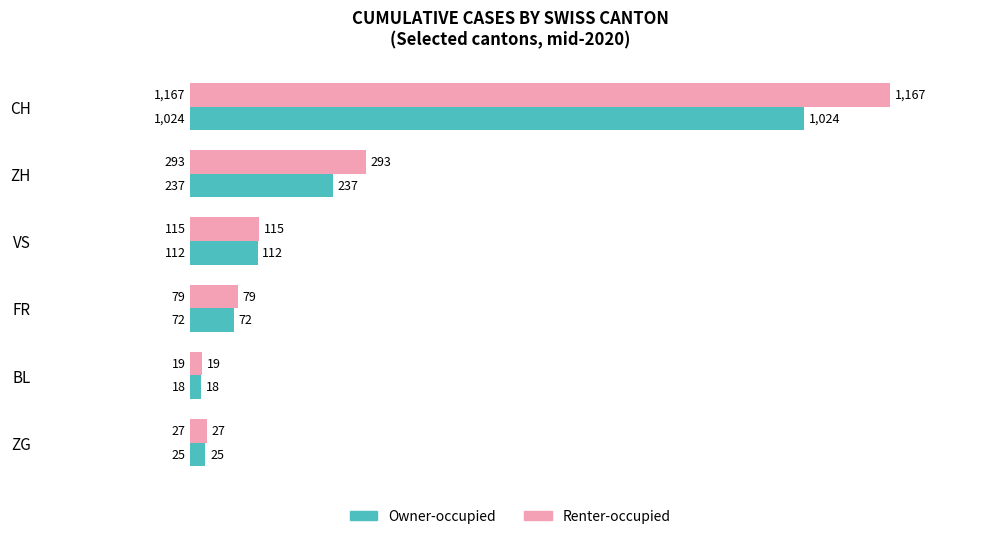

Between ZH and VS, which series saw the biggest shift?

Renter-occupied